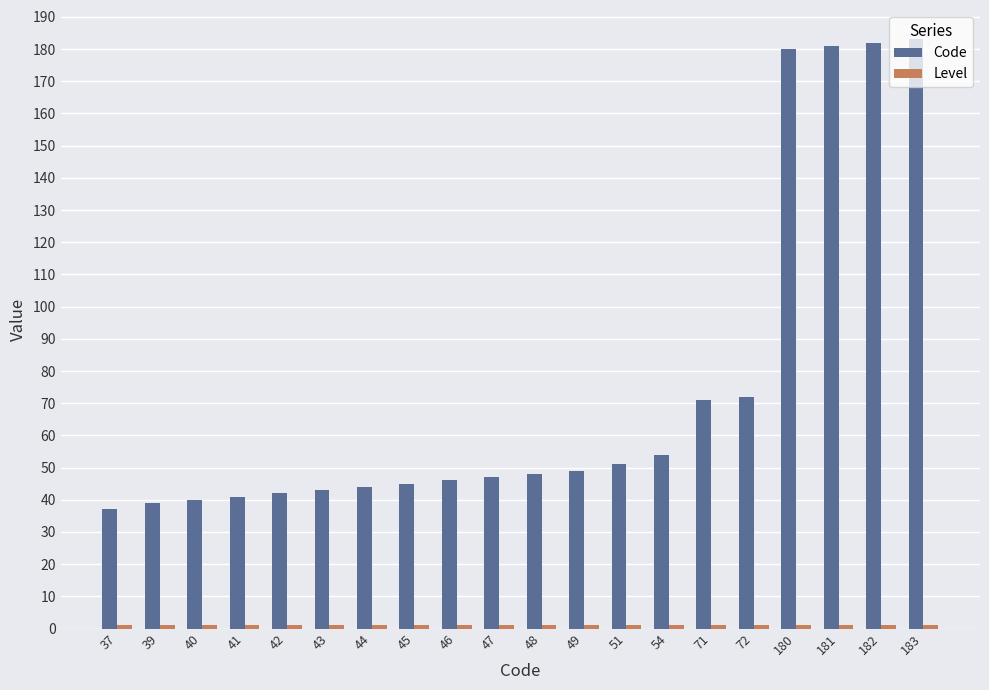

True or false: Code has a value of 29 at 43.

False